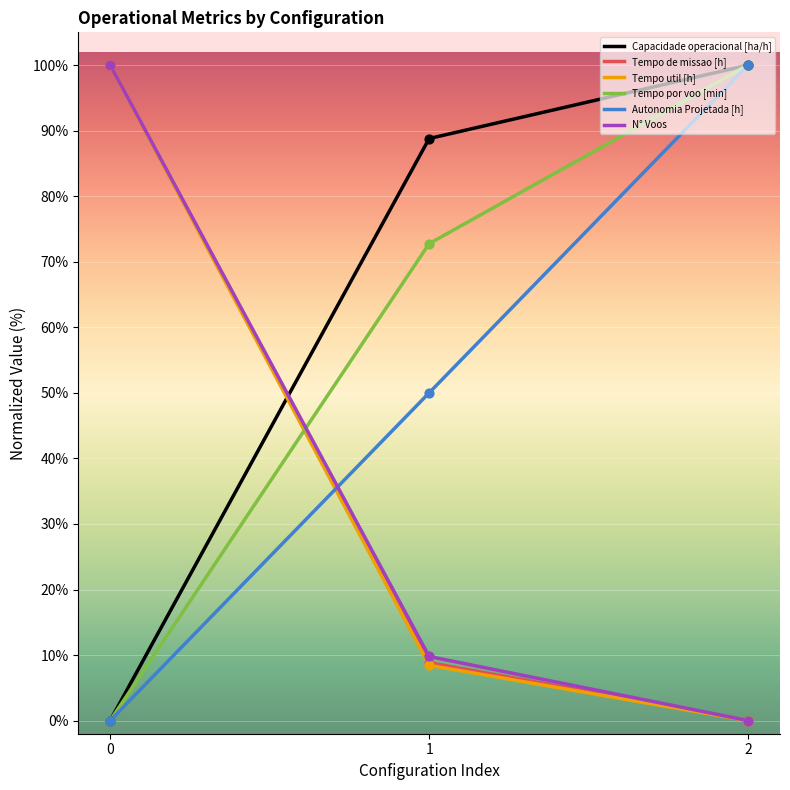

What is the total value across all series at 2?

300.0